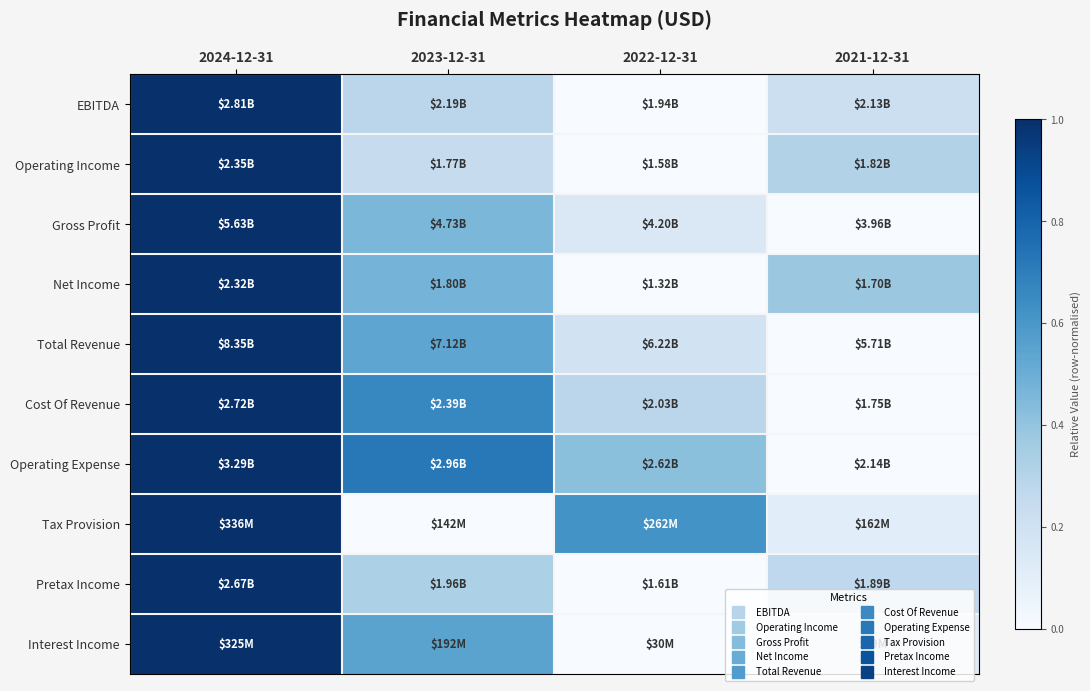

At which category is the sum across all series the highest?

2024-12-31